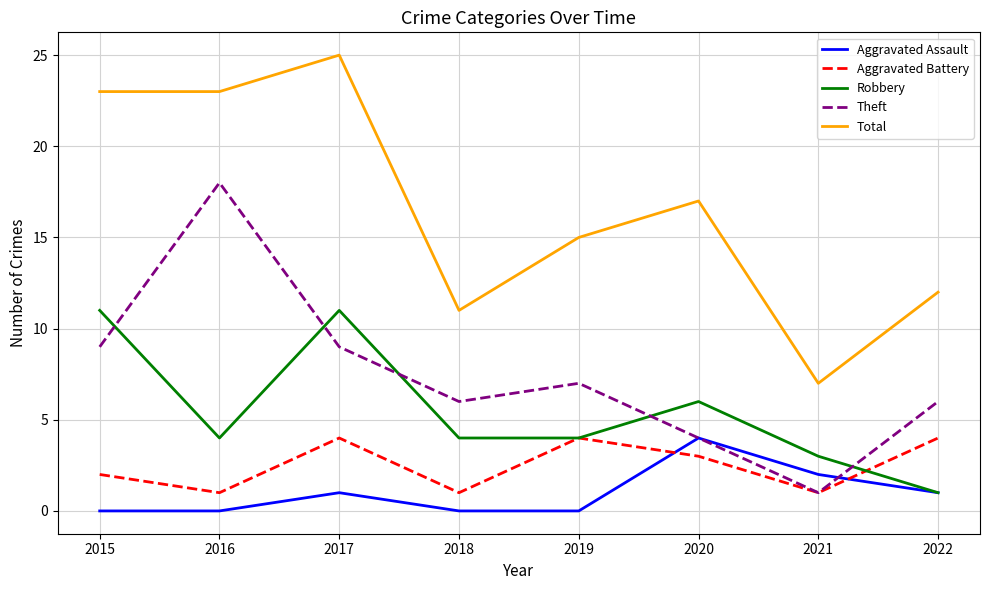

Count the Aggravated Battery values in the range 1 to 4.

8